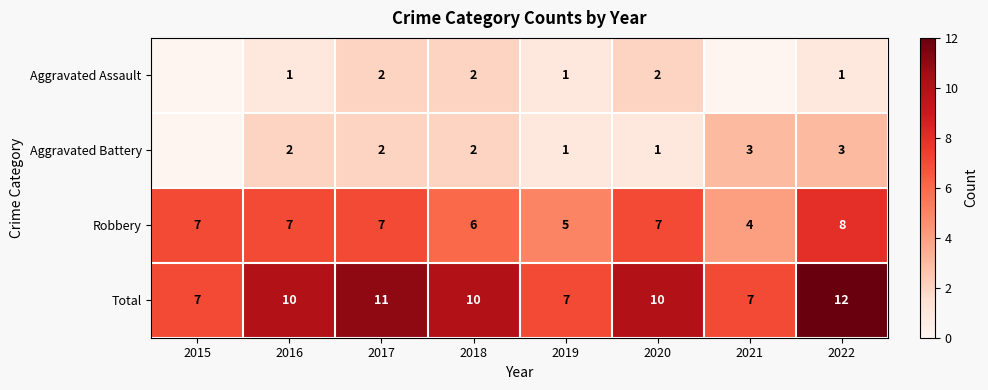

The value of Robbery at 2020 is 7. True or false?

True